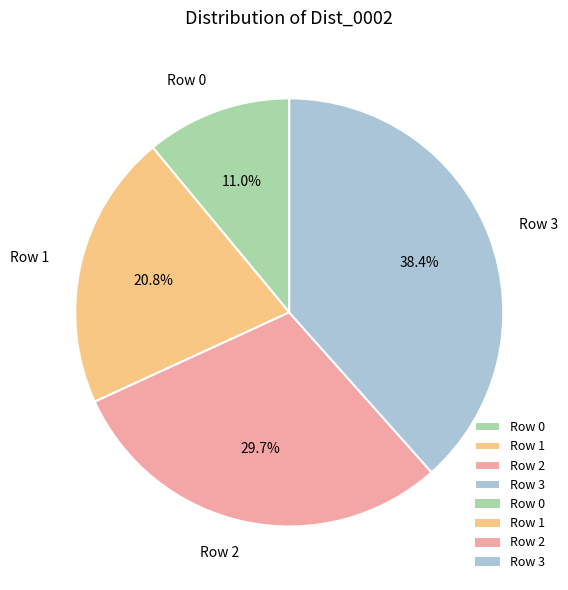

To the nearest percent, what is the average slice percentage?

25%